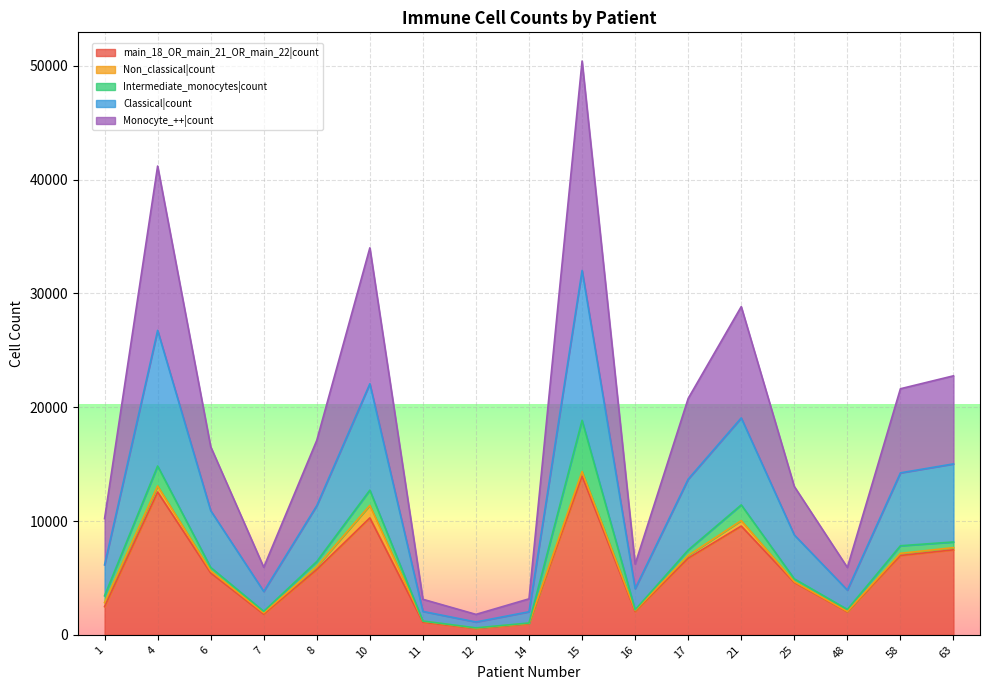

At which category is the sum across all series the highest?

15